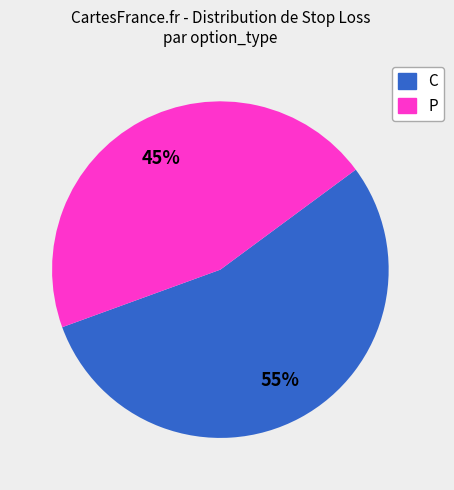

What is the smallest slice in the pie chart?

P